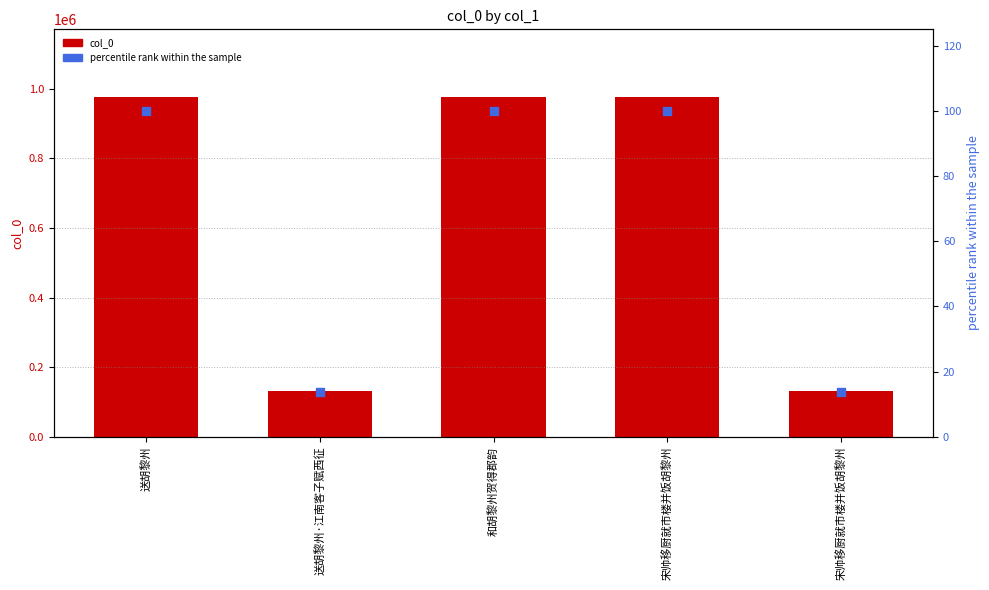

Which series contains the lowest Y value?

percentile rank within the sample